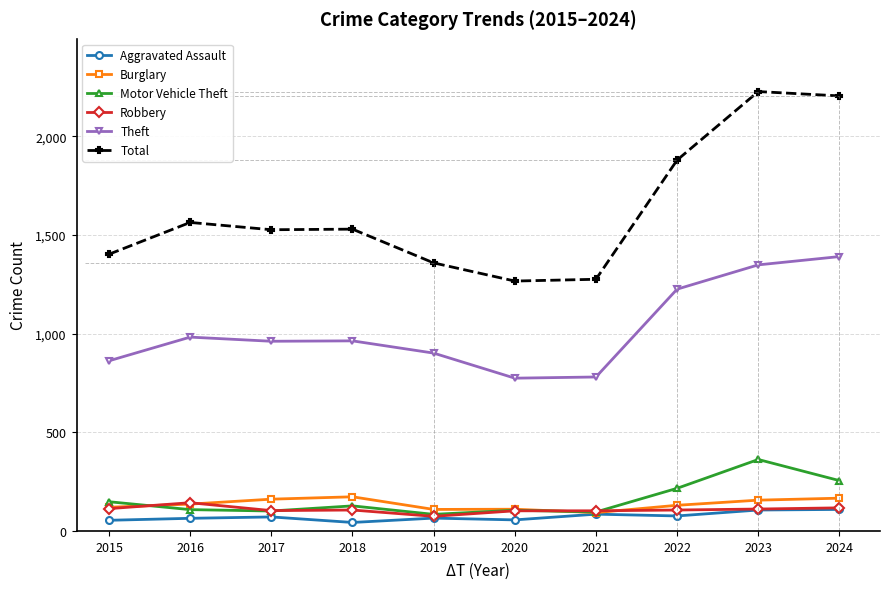

What are all the series names shown in the legend?

Aggravated Assault, Burglary, Motor Vehicle Theft, Robbery, Theft, Total